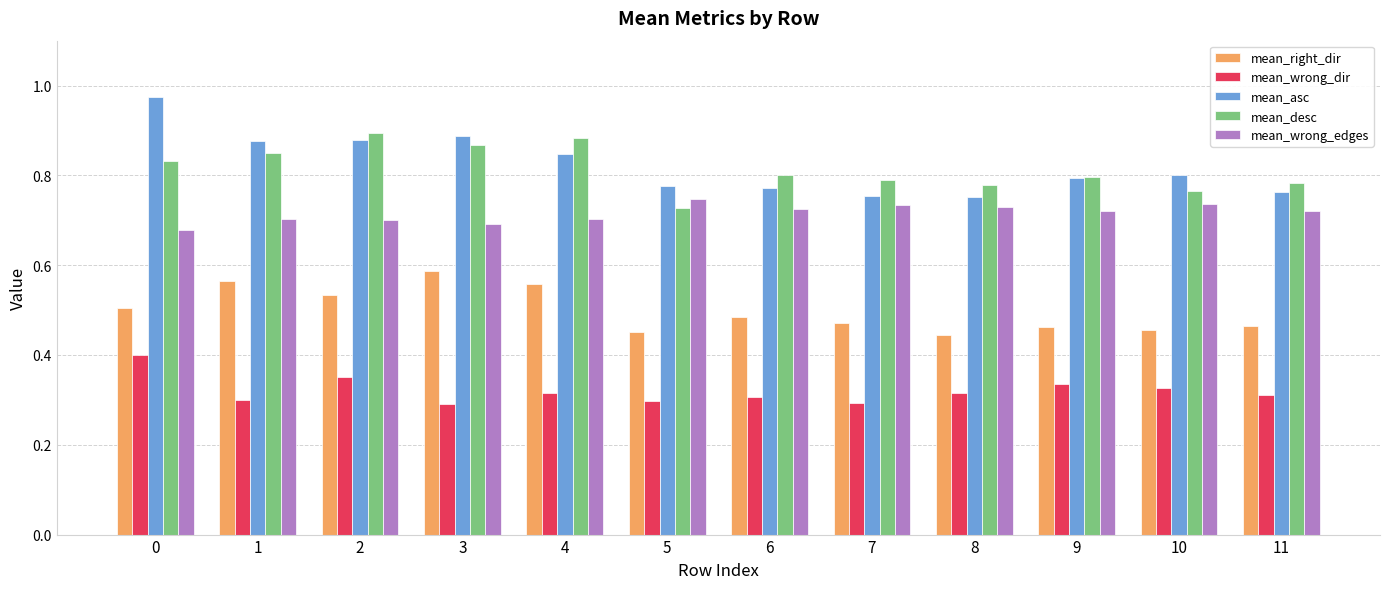

What is the sum of all mean_wrong_edges values?

8.6